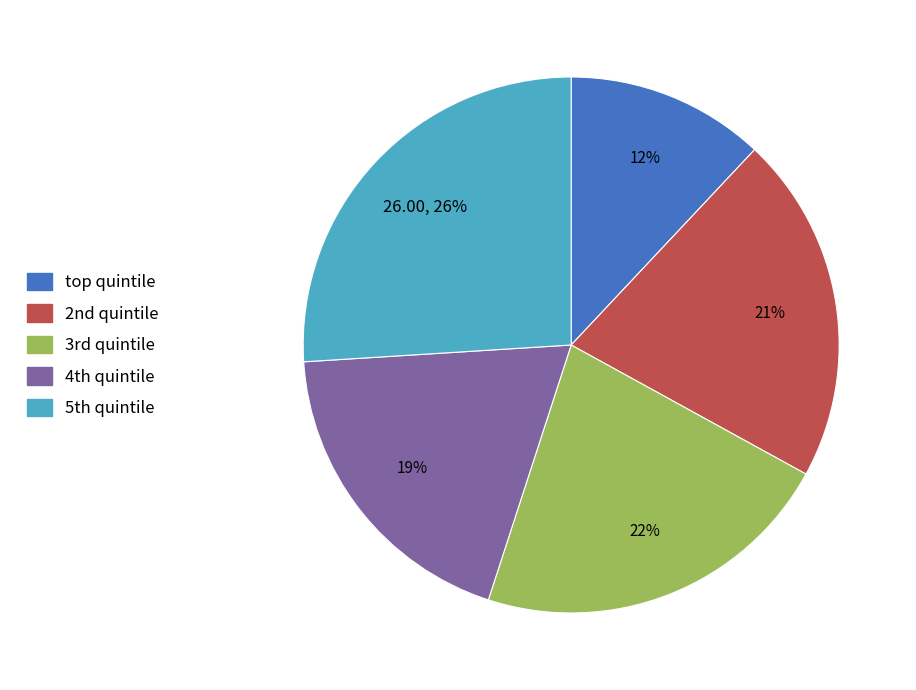

Count the number of slices in the pie.

5